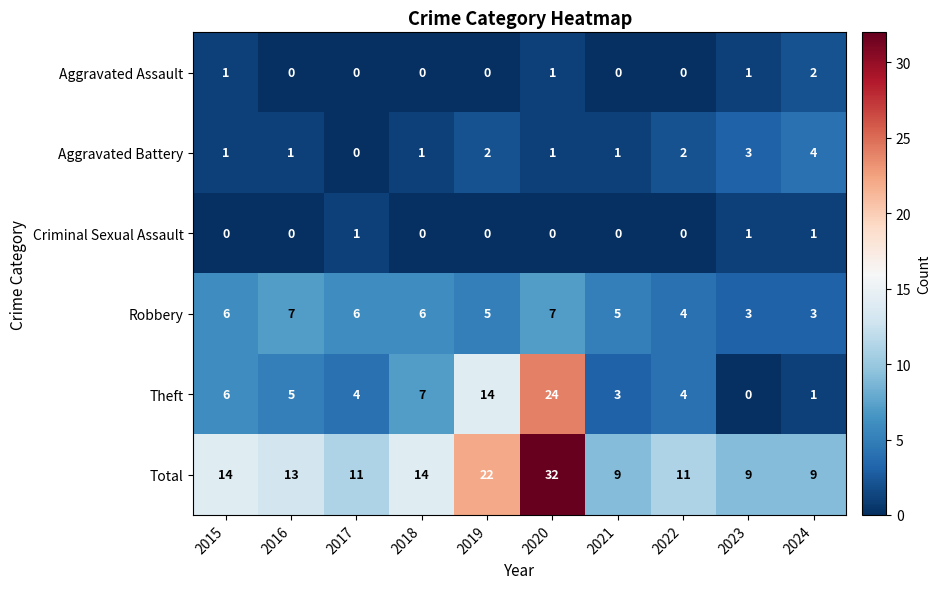

List the series in order of their peak value, highest first.

Total, Theft, Robbery, Aggravated Battery, Aggravated Assault, Criminal Sexual Assault